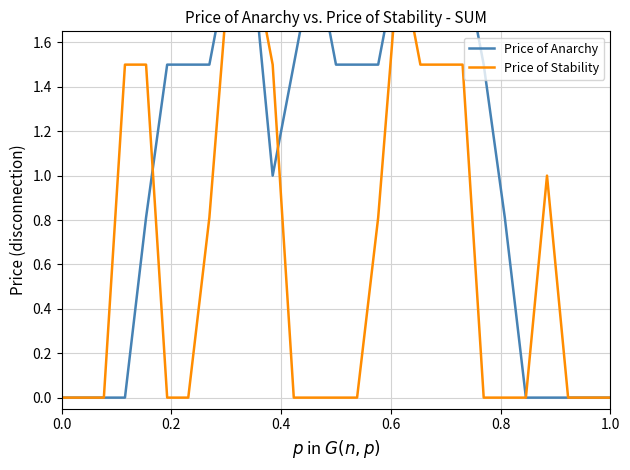

Reading right to left, list all the values displayed in this chart.

Price of Anarchy: 0.0	0.0	0.0	0.0	0.0	0.8	1.5	2.0	2.0	2.0	2.0	1.5	1.5	1.5	2.0	1.5	1.0	2.0	2.0	1.5	1.5	1.5	0.8	0.0	0.0	0.0	0.0
Price of Stability: 0.0	0.0	0.0	1.0	0.0	0.0	0.0	1.5	1.5	1.5	2.0	0.8	0.0	0.0	0.0	0.0	1.5	2.0	2.0	0.8	0.0	0.0	1.5	1.5	0.0	0.0	0.0